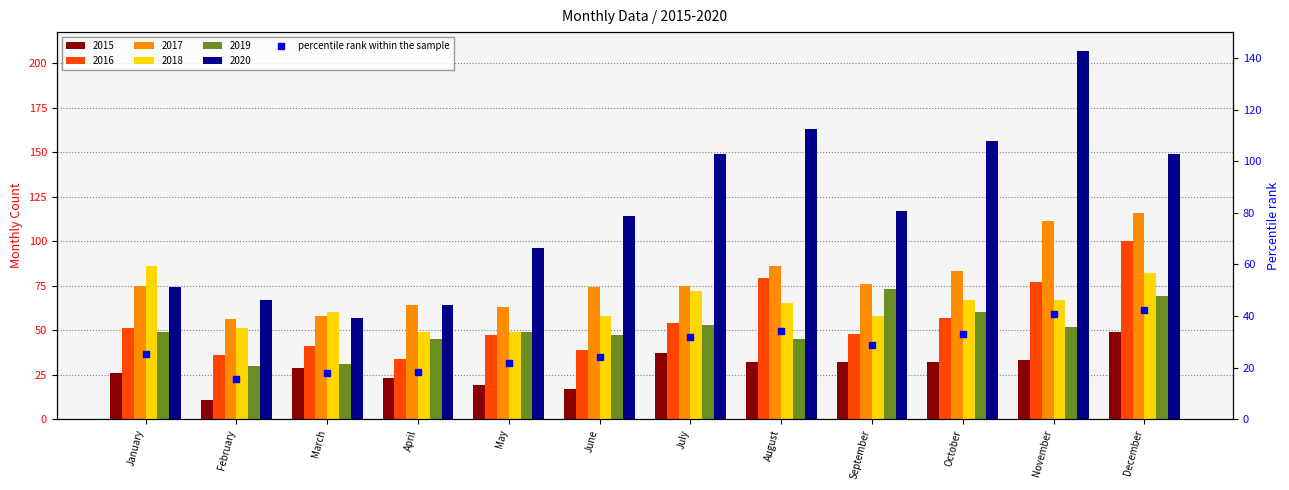

Which series contains the lowest Y value?

2015